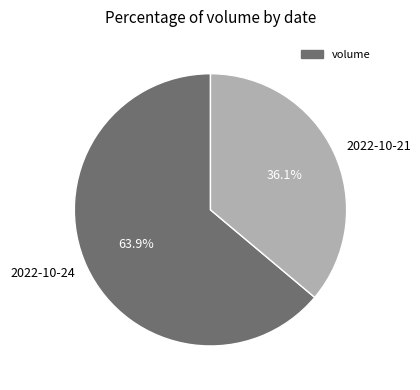

How many segments does this pie chart have?

2